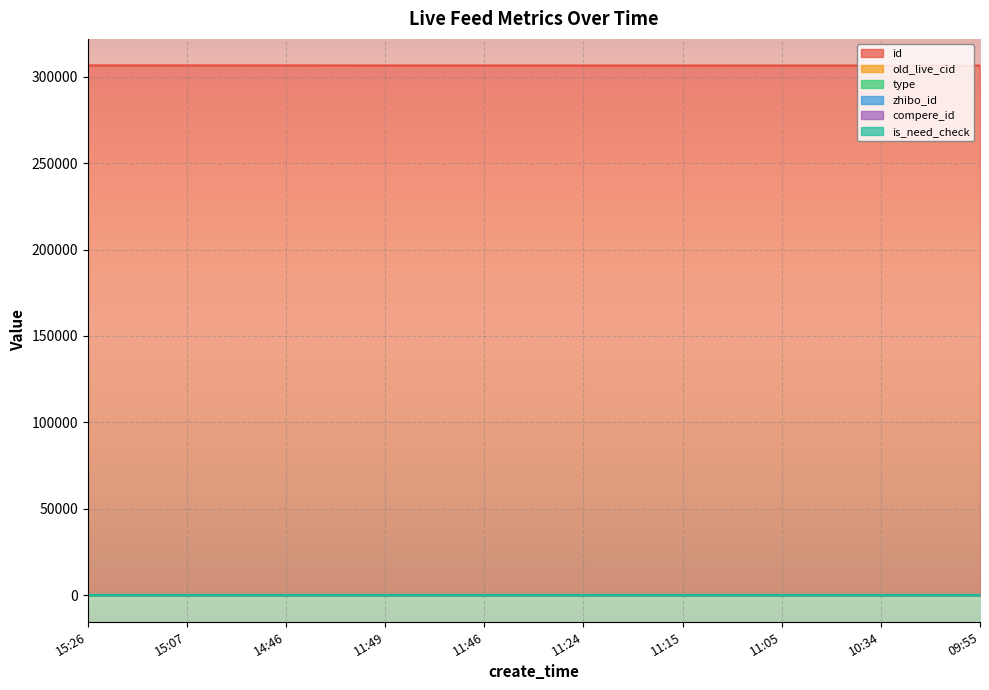

Reading left to right, list all the values displayed in this chart.

id: 306496	306488	306475	306436	306435	306425	306424	306420	306409	306402
old_live_cid: 0	0	0	0	0	0	0	0	0	0
type: 0	0	0	0	0	0	0	1	0	0
zhibo_id: 152	152	152	152	152	152	152	152	152	152
compere_id: 0	0	0	0	0	0	0	0	0	0
is_need_check: 0	0	0	0	0	0	0	0	0	0